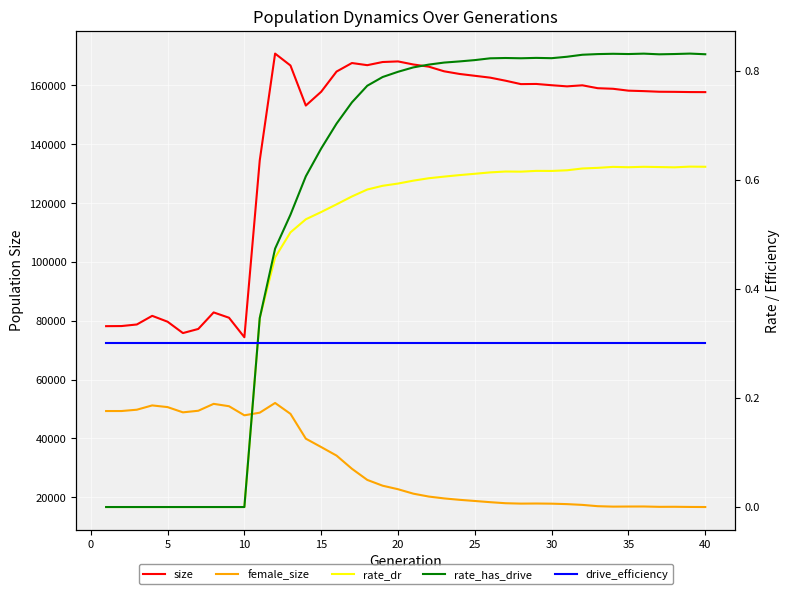

Reading right to left, transcribe all the data shown in this chart.

size: 157742.0	157764.0	157836.0	157873.0	158086.0	158239.0	158879.0	159077.0	160061.0	159703.0	160089.0	160518.0	160465.0	161625.0	162667.0	163296.0	163927.0	164825.0	166405.0	167141.0	168187.0	167982.0	166909.0	167639.0	164737.0	157872.0	153175.0	166795.0	170848.0	134506.0	74369.0	81007.0	82819.0	77198.0	75791.0	79659.0	81654.0	78714.0	78179.0	78144.0
female_size: 16627.0	16656.0	16712.0	16694.0	16810.0	16797.0	16767.0	16910.0	17355.0	17615.0	17768.0	17822.0	17790.0	17921.0	18275.0	18684.0	19082.0	19558.0	20192.0	21169.0	22683.0	23879.0	25852.0	29640.0	34120.0	37024.0	39875.0	48317.0	52020.0	48717.0	47824.0	50914.0	51719.0	49373.0	48829.0	50617.0	51188.0	49726.0	49278.0	49275.0
rate_dr: 0.6	0.6	0.6	0.6	0.6	0.6	0.6	0.6	0.6	0.6	0.6	0.6	0.6	0.6	0.6	0.6	0.6	0.6	0.6	0.6	0.6	0.6	0.6	0.6	0.6	0.5	0.5	0.5	0.5	0.3	0.0	0.0	0.0	0.0	0.0	0.0	0.0	0.0	0.0	0.0
rate_has_drive: 0.8	0.8	0.8	0.8	0.8	0.8	0.8	0.8	0.8	0.8	0.8	0.8	0.8	0.8	0.8	0.8	0.8	0.8	0.8	0.8	0.8	0.8	0.8	0.7	0.7	0.7	0.6	0.5	0.5	0.3	0.0	0.0	0.0	0.0	0.0	0.0	0.0	0.0	0.0	0.0
drive_efficiency: 0.3	0.3	0.3	0.3	0.3	0.3	0.3	0.3	0.3	0.3	0.3	0.3	0.3	0.3	0.3	0.3	0.3	0.3	0.3	0.3	0.3	0.3	0.3	0.3	0.3	0.3	0.3	0.3	0.3	0.3	0.3	0.3	0.3	0.3	0.3	0.3	0.3	0.3	0.3	0.3